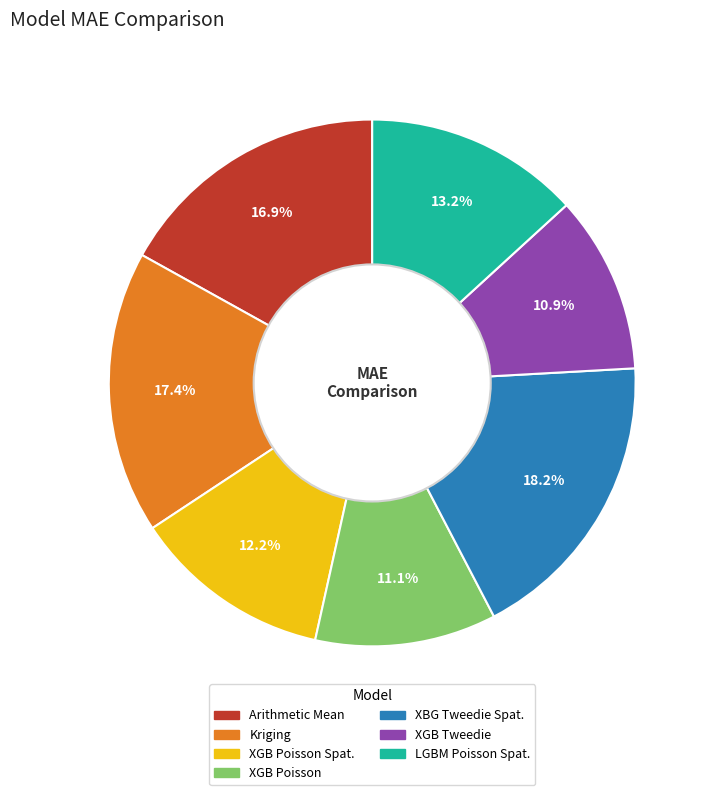

Does any single category account for the majority?

No